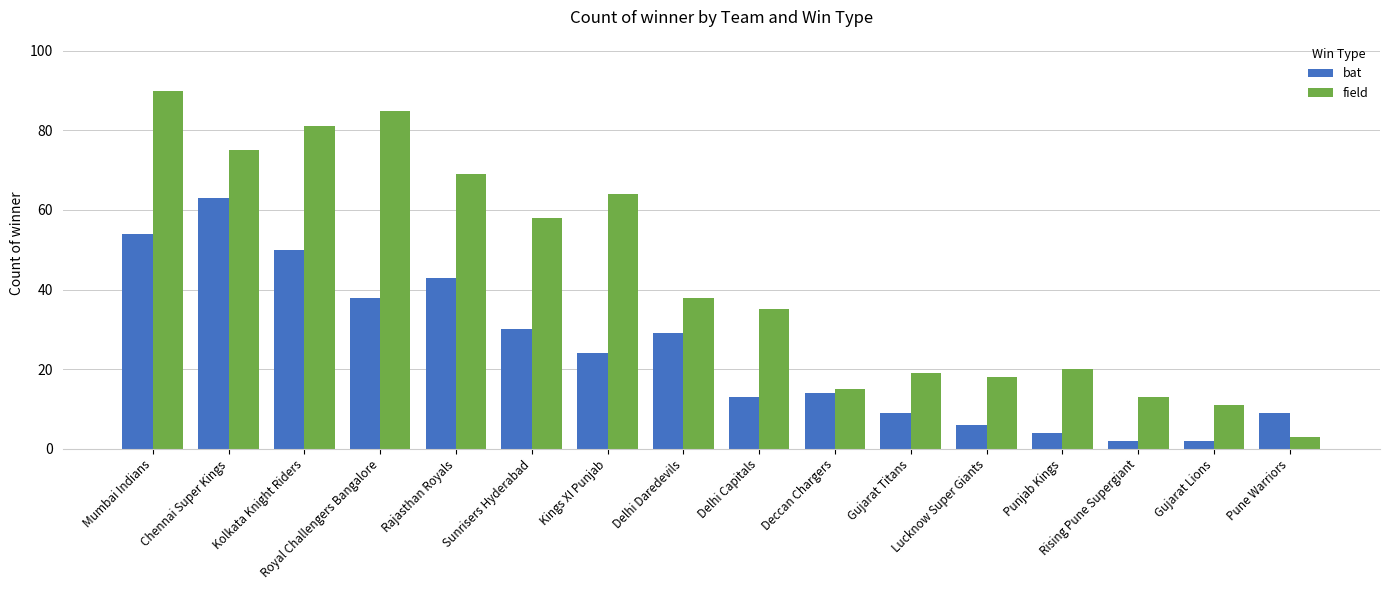

At which category is the sum across all series the highest?

Mumbai Indians